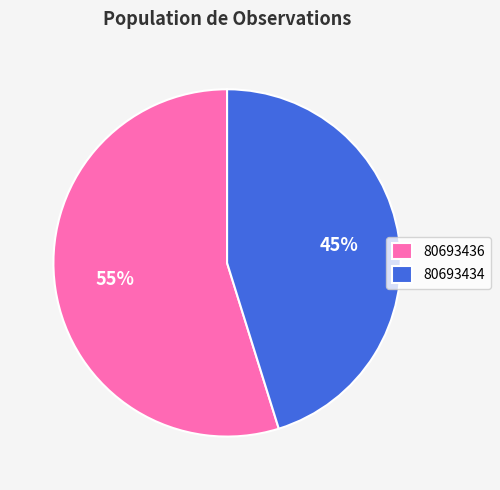

Which category has the biggest portion of the pie?

80693436